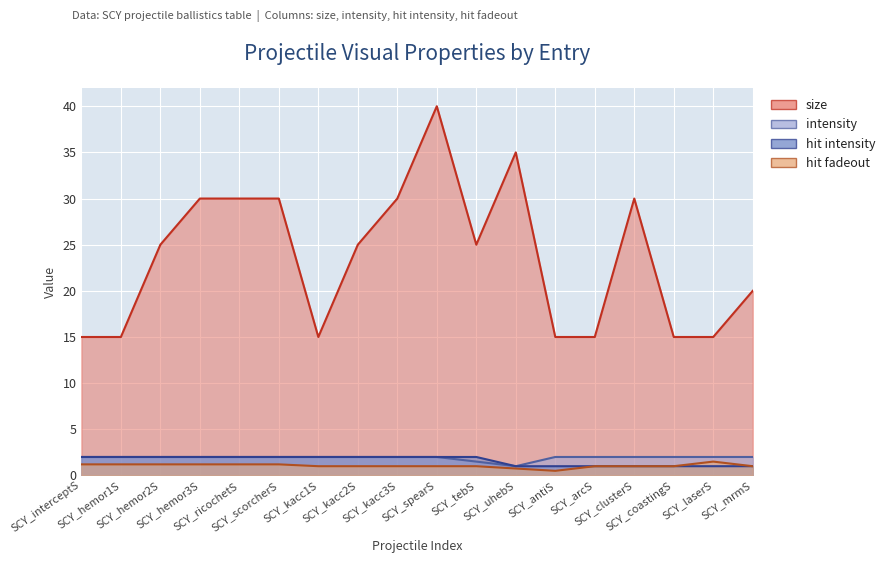

True or false: hit intensity has a value of 1.2 at SCY_hemor1S.

False